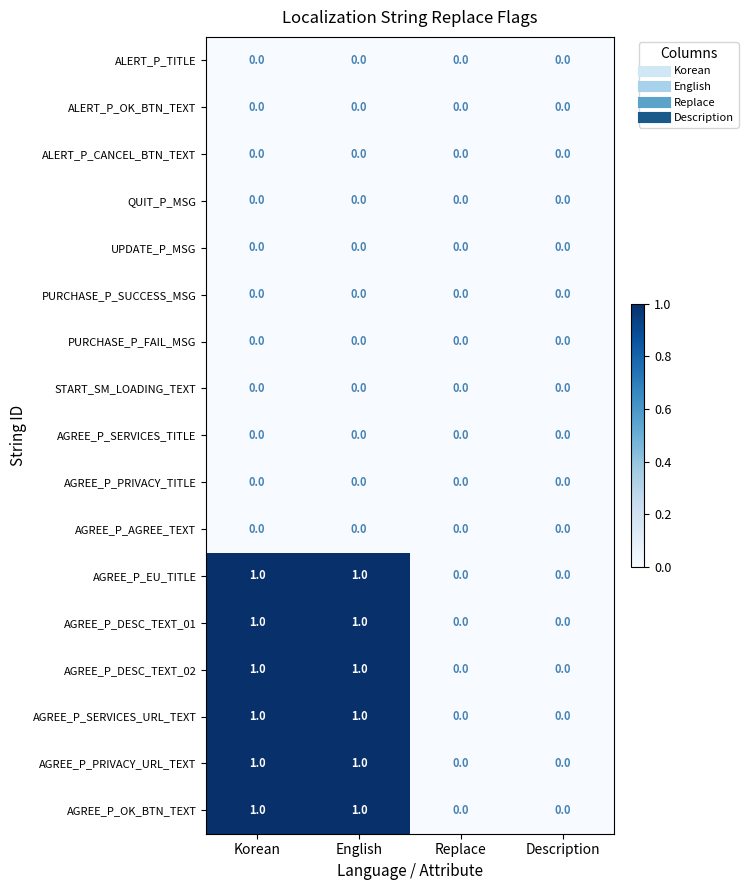

What is the total value across all series at Korean?

6